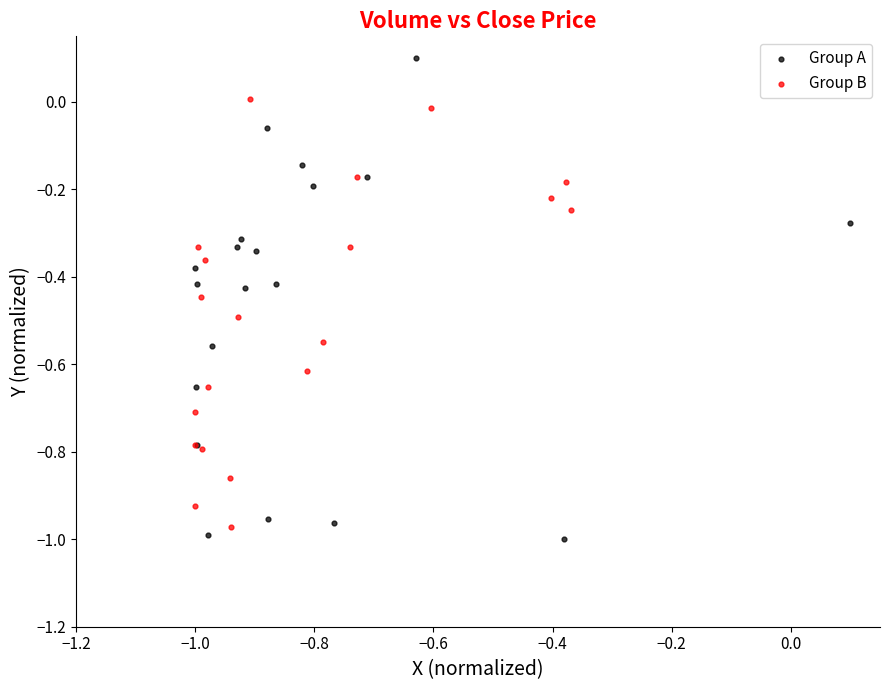

Which series contains the highest Y value?

Group A